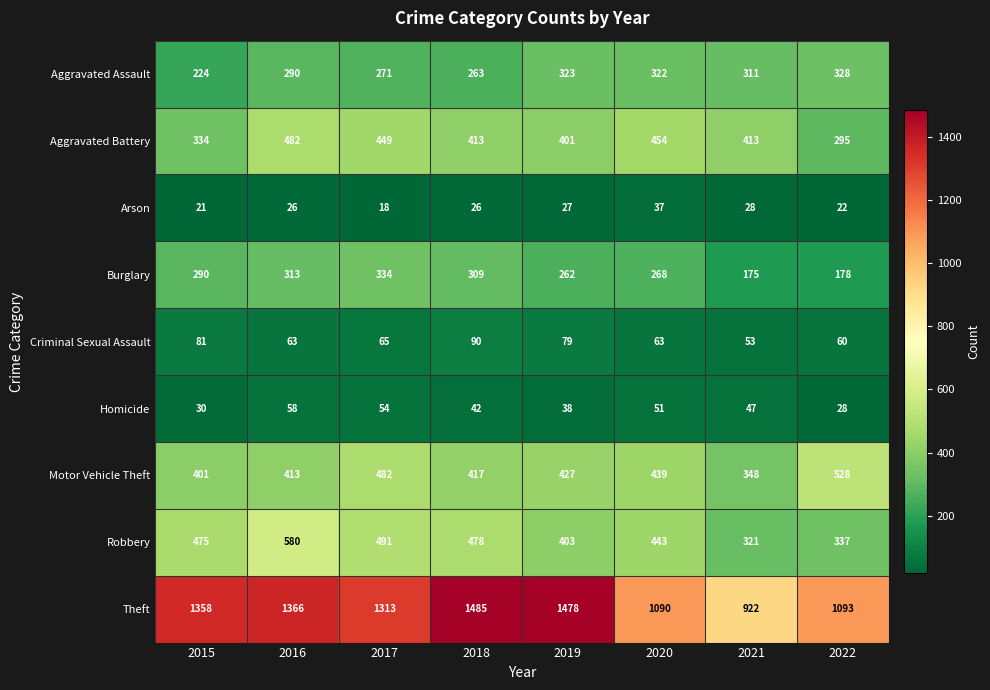

What is the sum of all Burglary values?

2129